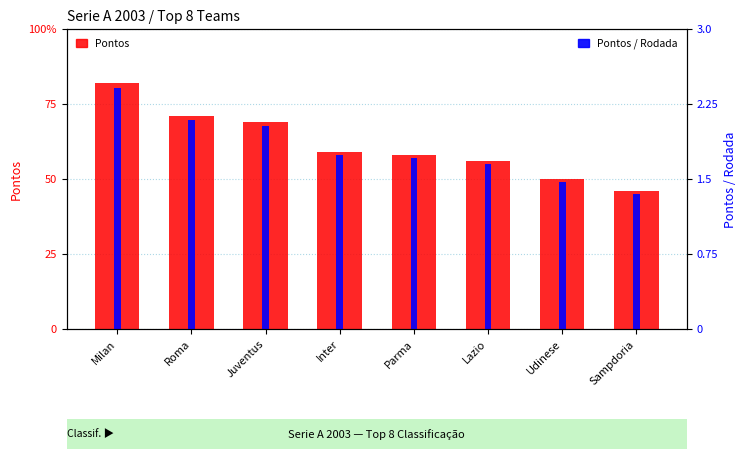

What are all the series names shown in the legend?

Pontos, Pontos / Rodada